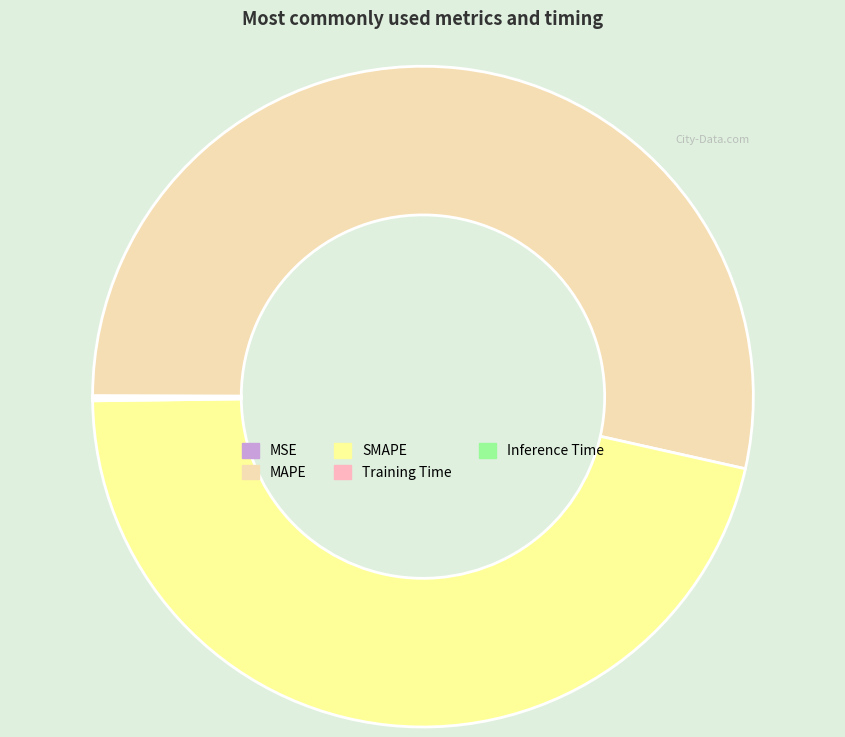

Does MAPE represent more than half of the total?

Yes